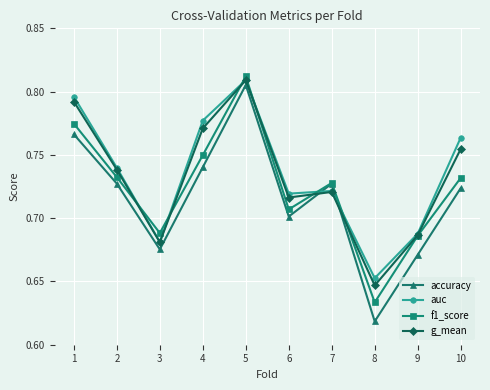

Which series has the widest spread of values?

accuracy